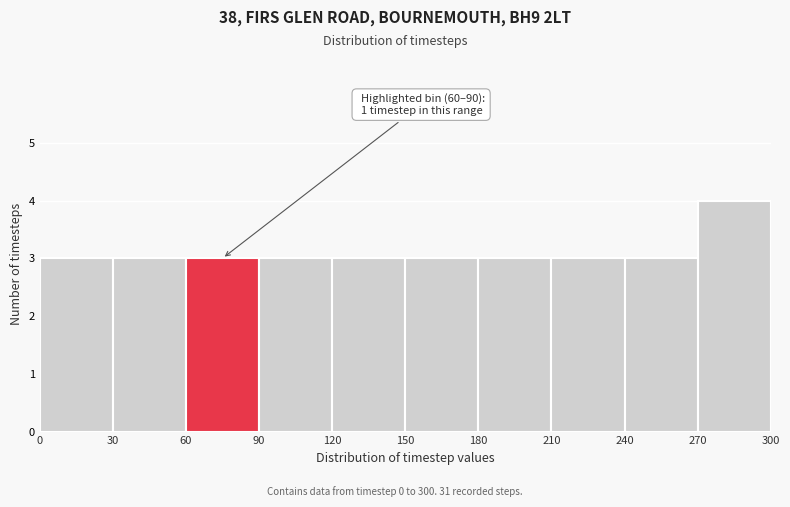

Which range on the x-axis has the tallest bar?

270 to 300